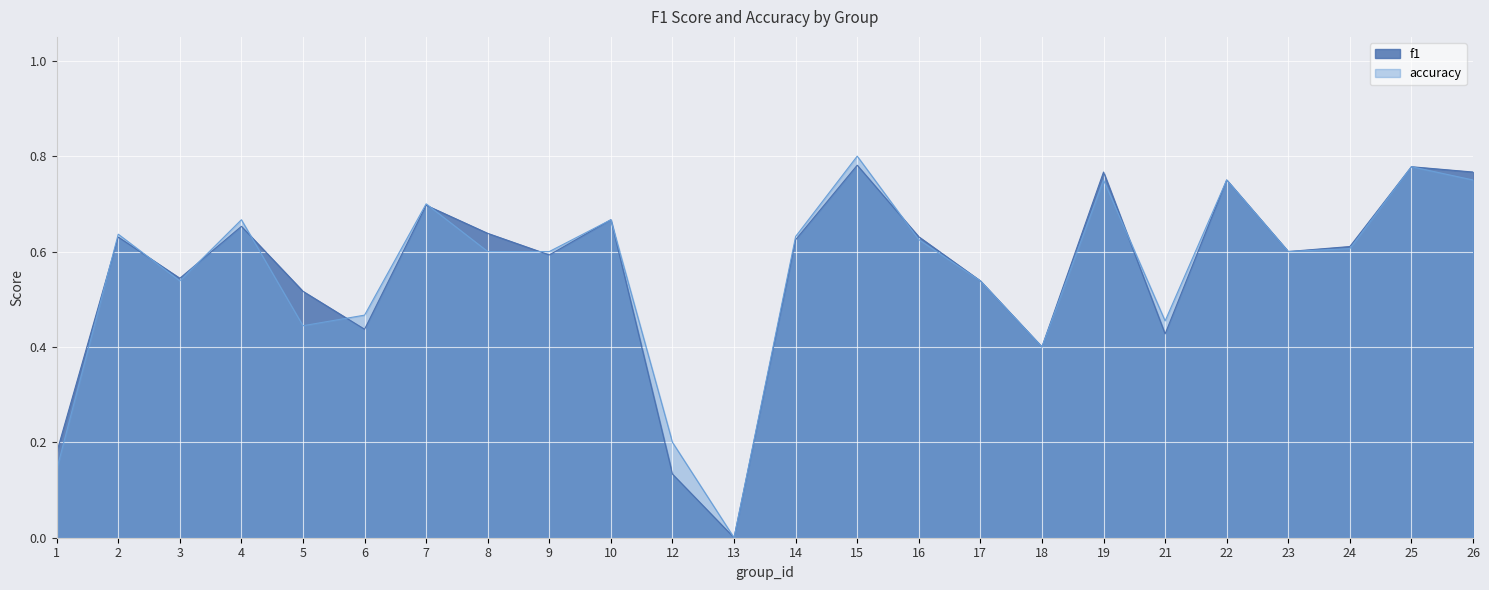

At 5, list the series in order from smallest to largest.

accuracy, f1